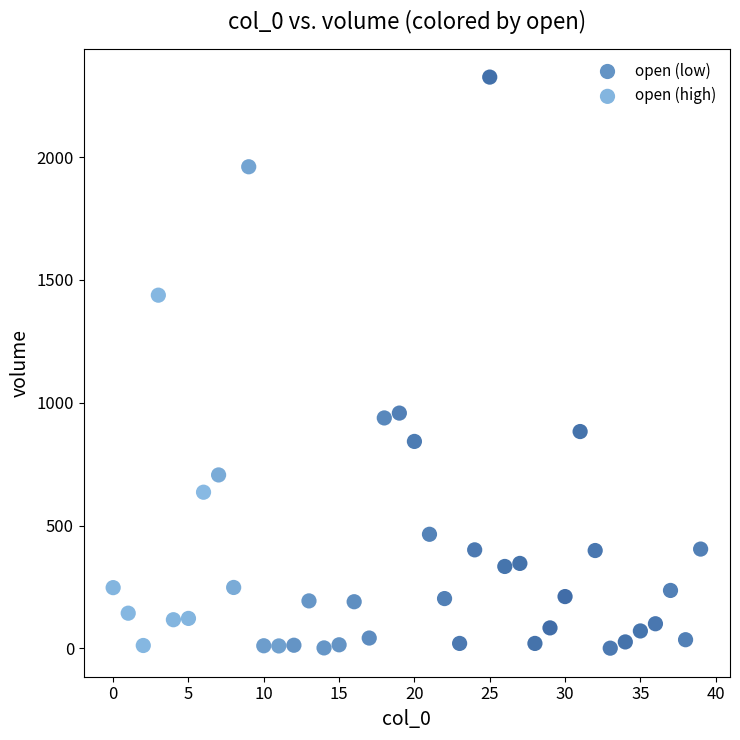

Which series reaches the maximum Y coordinate?

open (low)